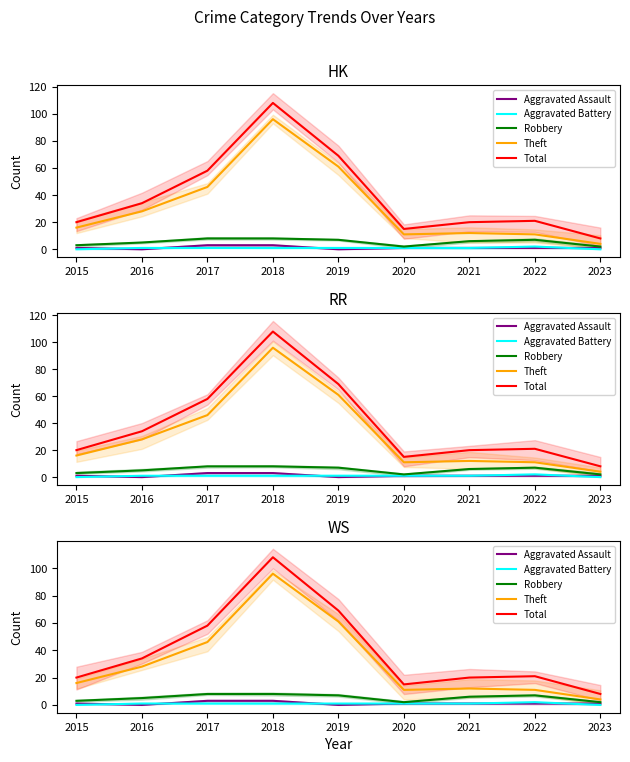

At which category is the sum across all series the highest?

2018